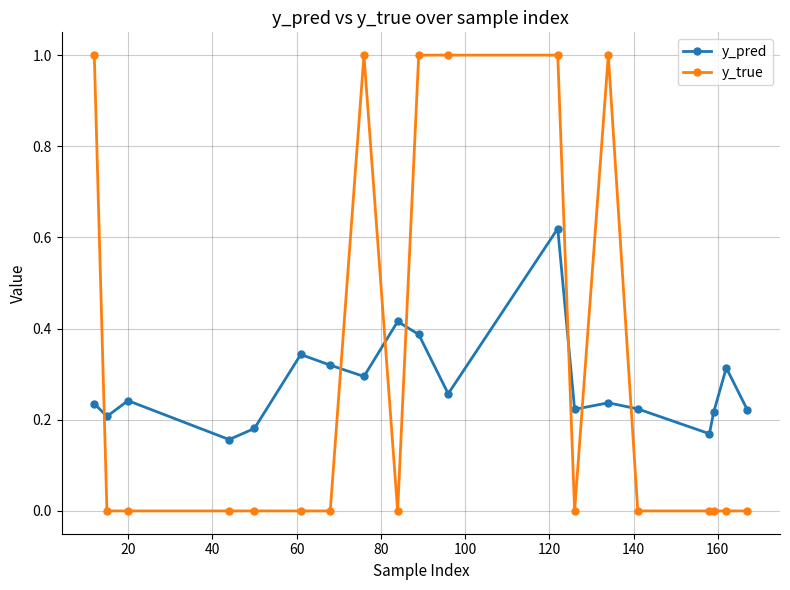

What is the sum of all y_true values?

6.0